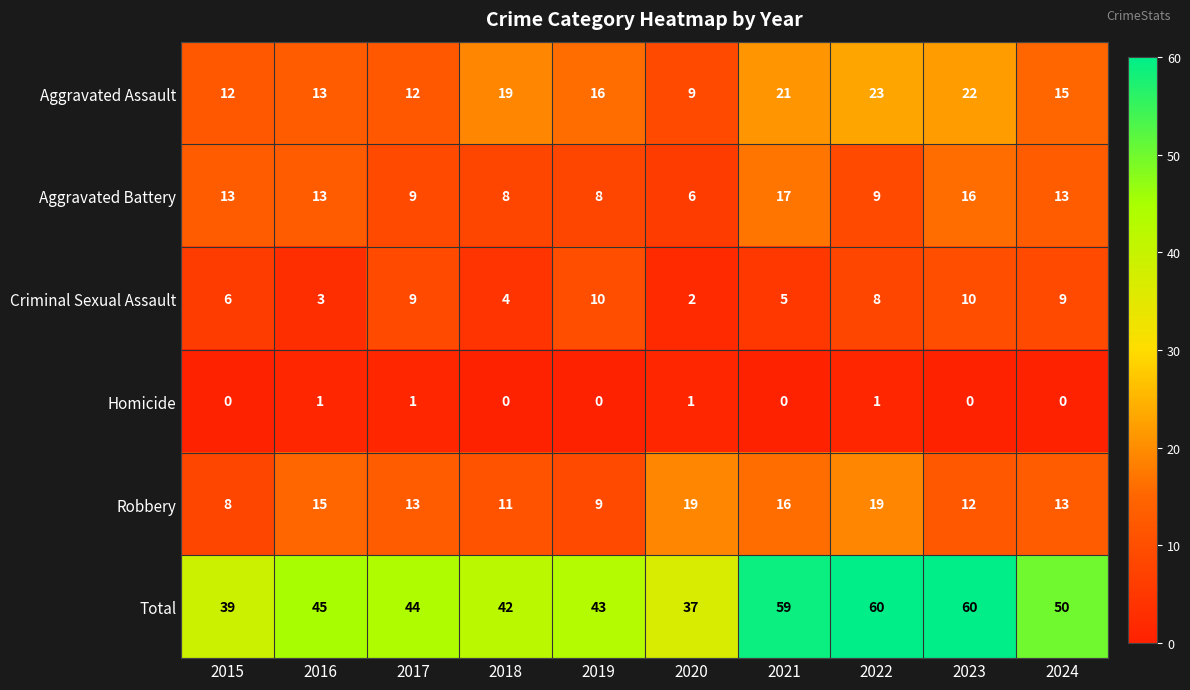

At which label does Aggravated Assault first exceed 16?

2018